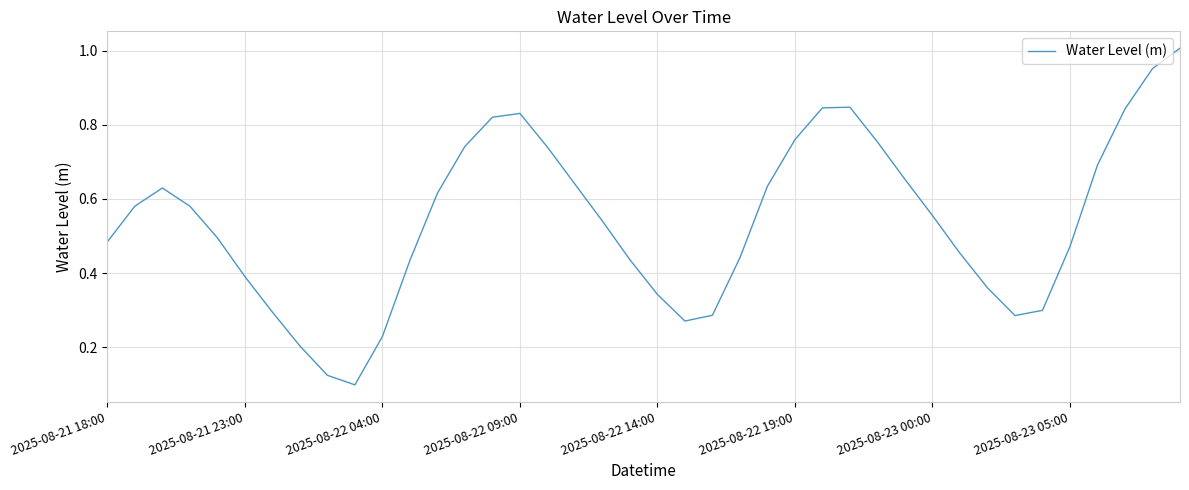

What is the difference between the maximum and minimum values?

0.9